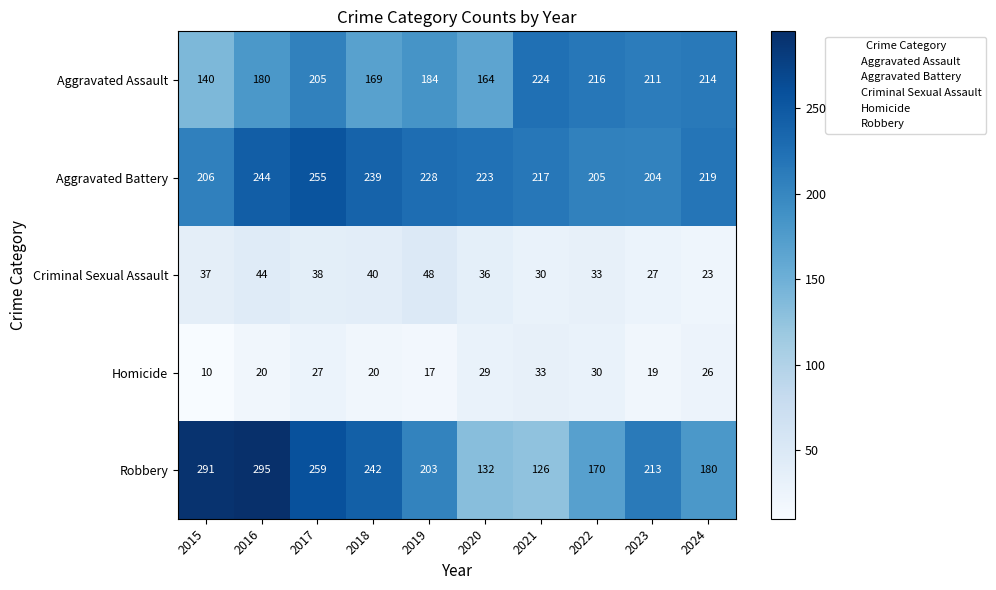

What is the sum of the Robbery values at 2024 and 2019?

383